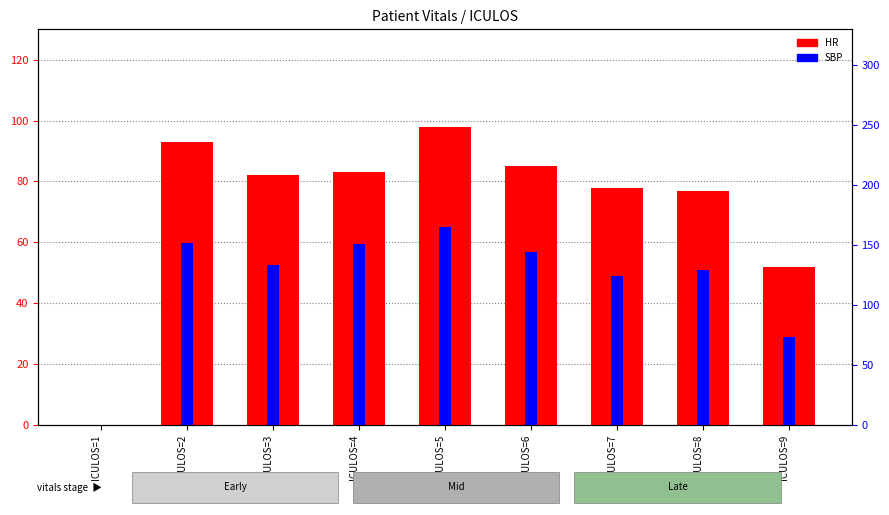

What is the difference between the maximum and minimum values in the HR series?

98